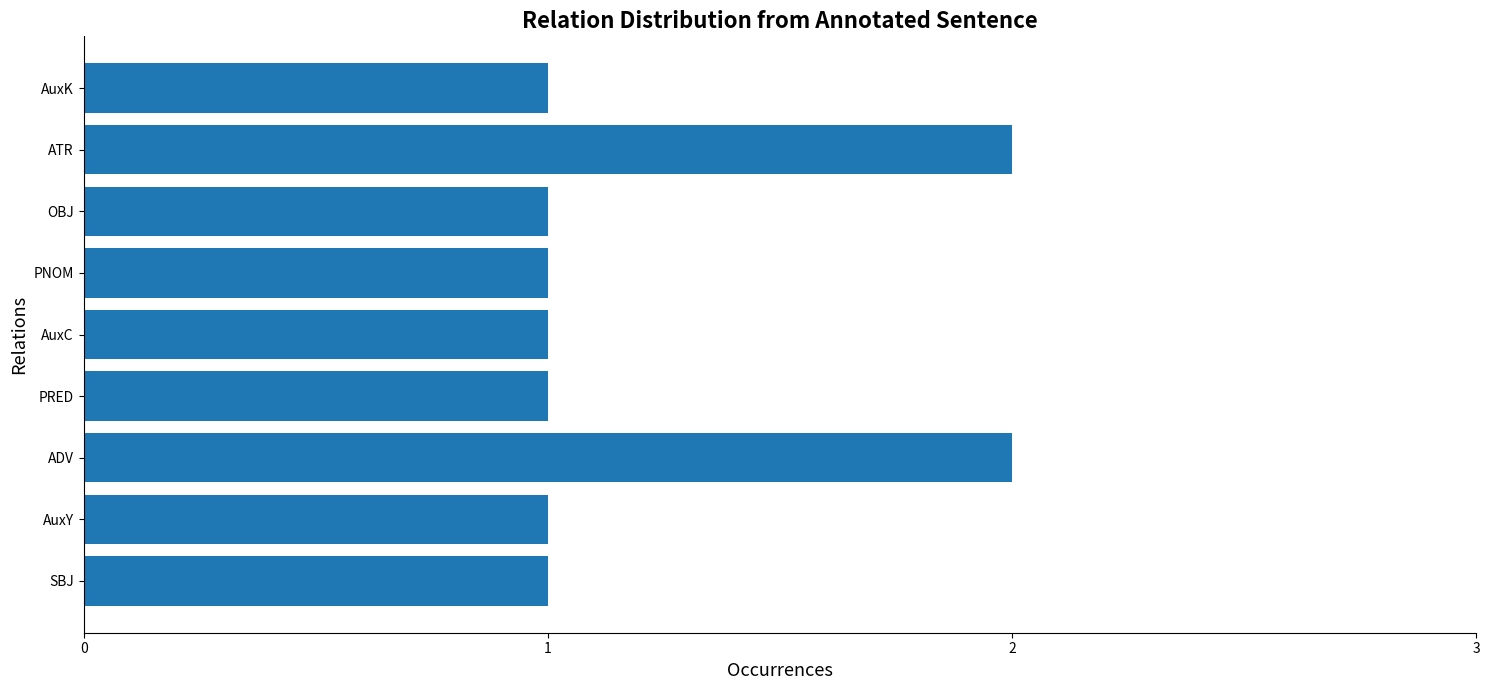

Approximately how many times larger is the value at PRED compared to SBJ?

1.0